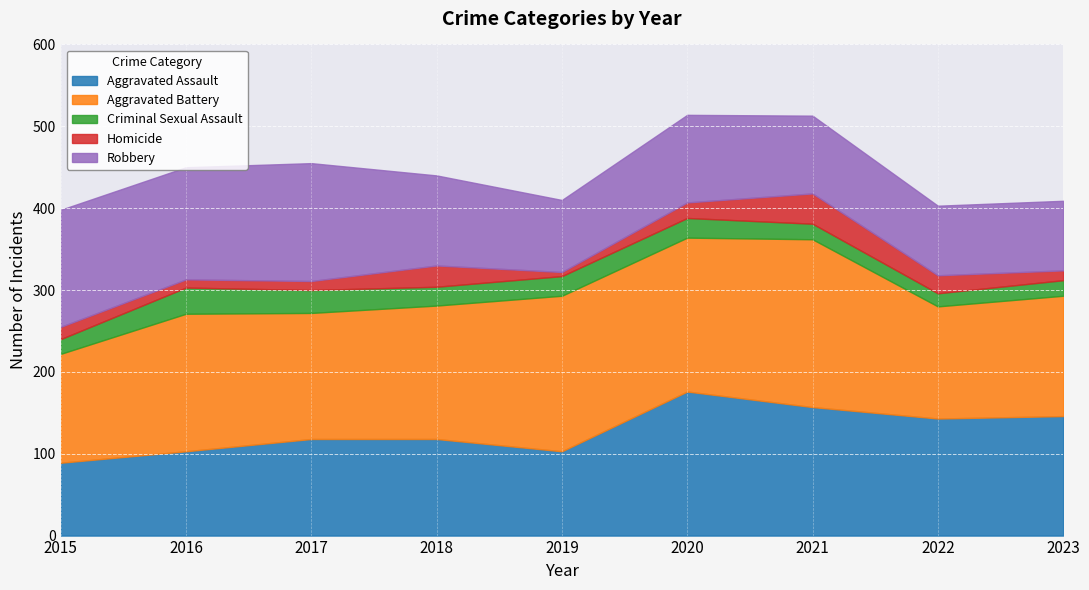

What is the sum of all Robbery values?

994